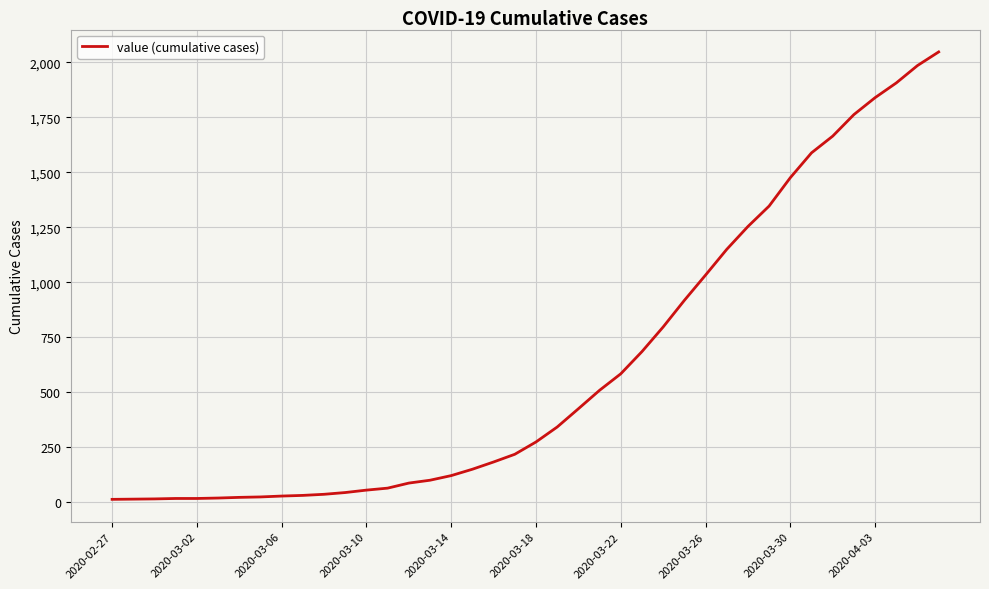

Is this an area chart (filled region under the line)?

No